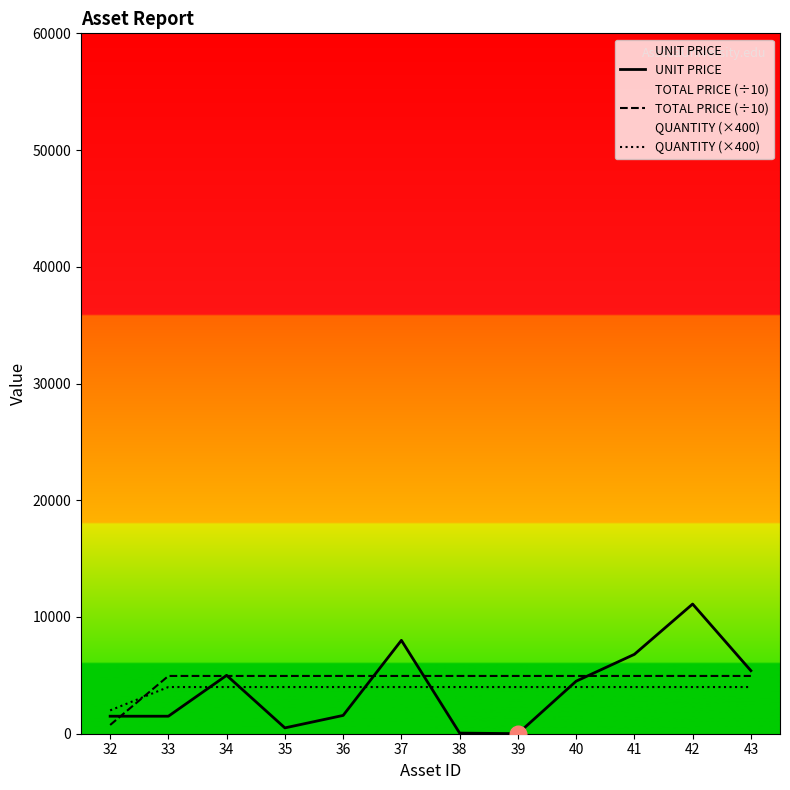

Reading left to right, extract all data points from this chart.

UNIT PRICE: 1500	1500	5000	500	1568	8000	54	5	4500	6800	11110	5400
TOTAL PRICE (÷10): 750	4950	4950	4950	4950	4950	4950	4950	4950	4950	4950	4950
QUANTITY (×400): 2000	4000	4000	4000	4000	4000	4000	4000	4000	4000	4000	4000